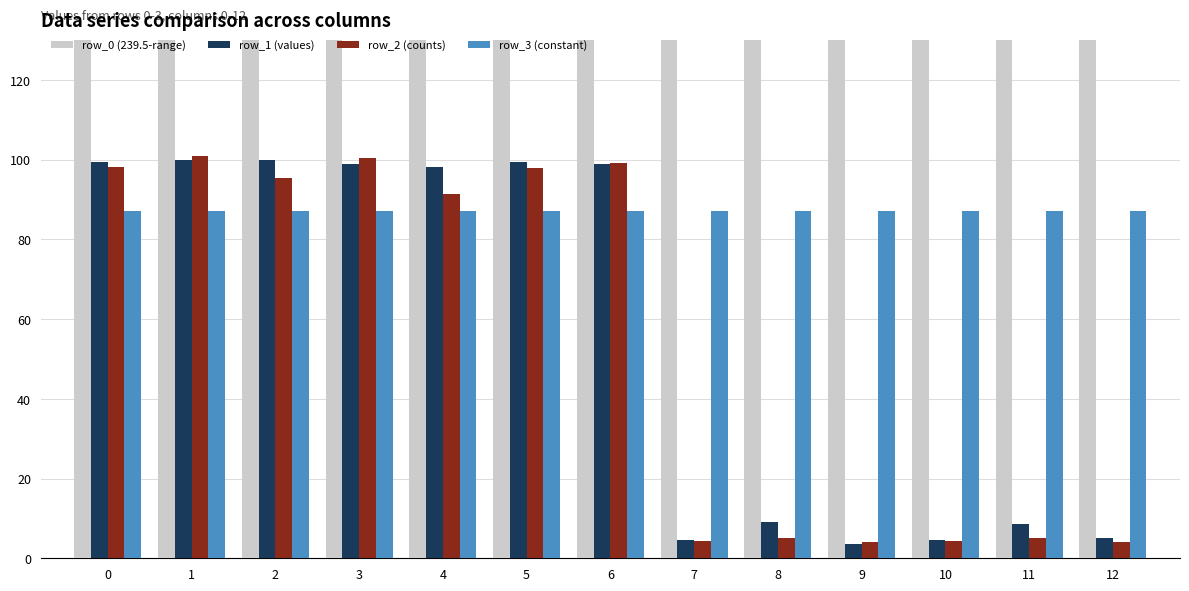

What are all the series names shown in the legend?

row_0 (239.5-range), row_1 (values), row_2 (counts), row_3 (constant)